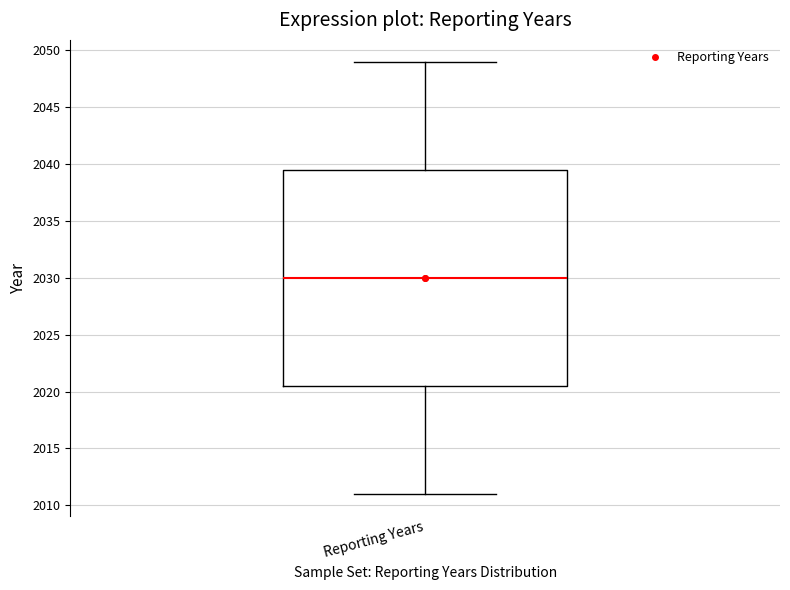

Transcribe this box plot: give where the median line is, the range the box spans, and where the two whiskers end, as read against the y-axis. The values are not printed on the chart, so give them approximately, as read against the axis.

median 2030.0, box 2020.5 to 2039.5, whiskers 2011.0 to 2049.0